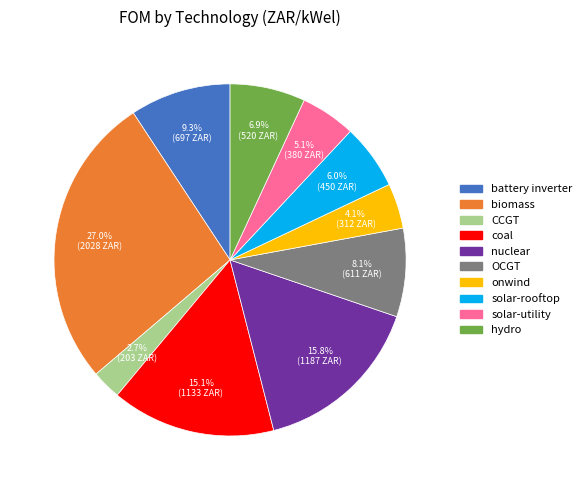

To the nearest percent, what is the combined percentage of solar-rooftop and coal?

21%